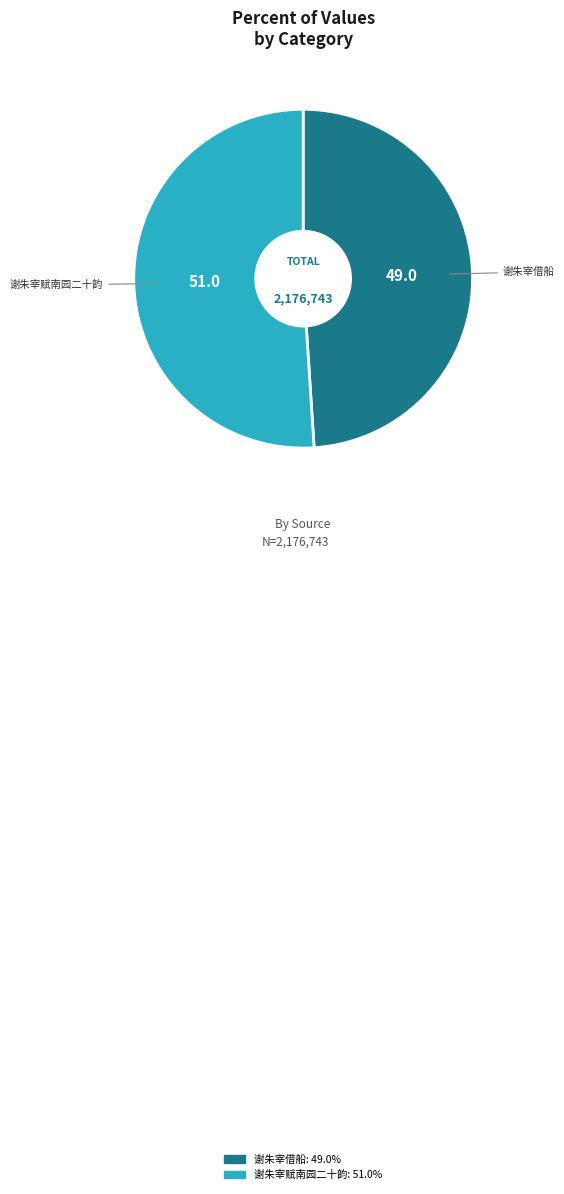

Is there any slice that represents more than half of the pie?

Yes